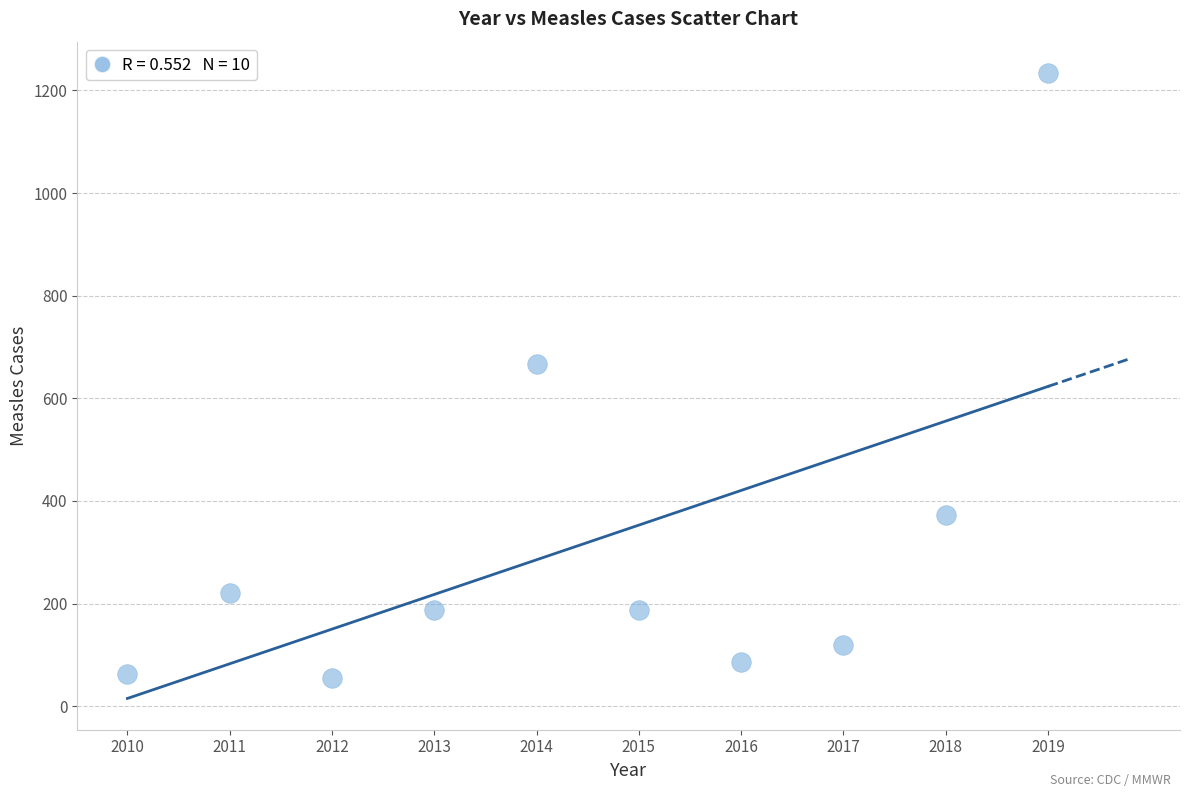

What Y value in the scatter plot is closest to 644?

667